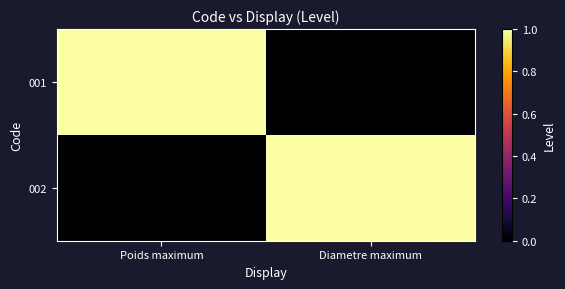

Reading left to right, transcribe all the data shown in this chart.

001: Poids maximum=1	Diametre maximum=0
002: Poids maximum=0	Diametre maximum=1